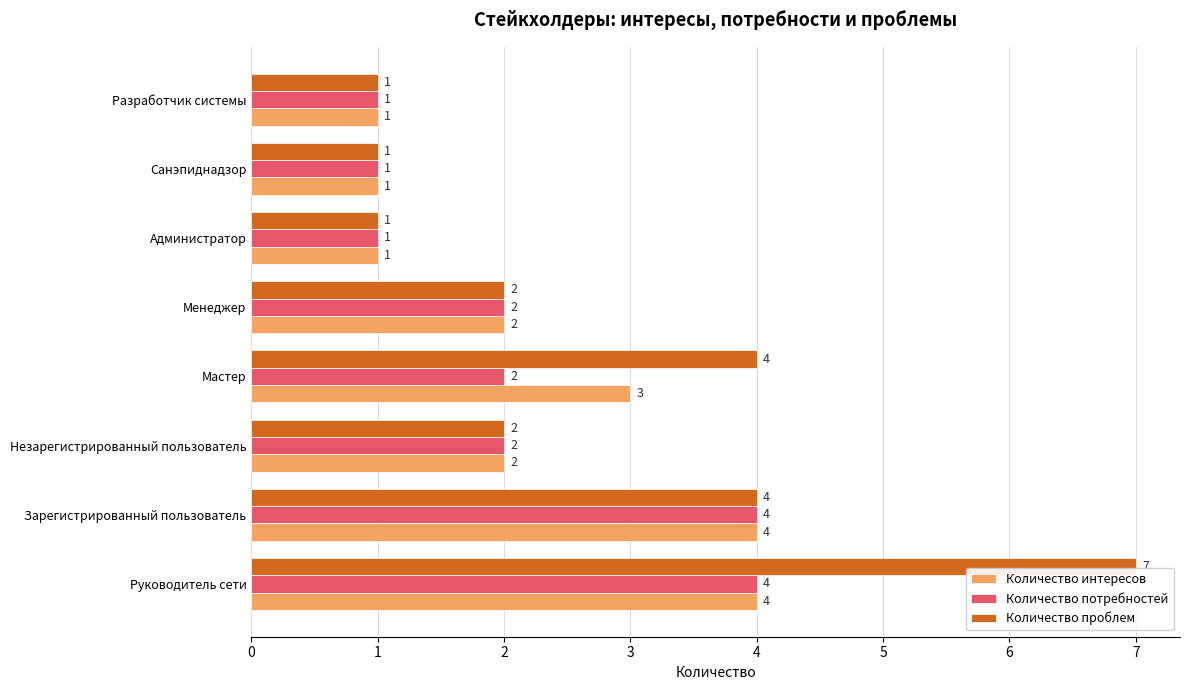

Which series has the largest range (max minus min)?

Количество проблем